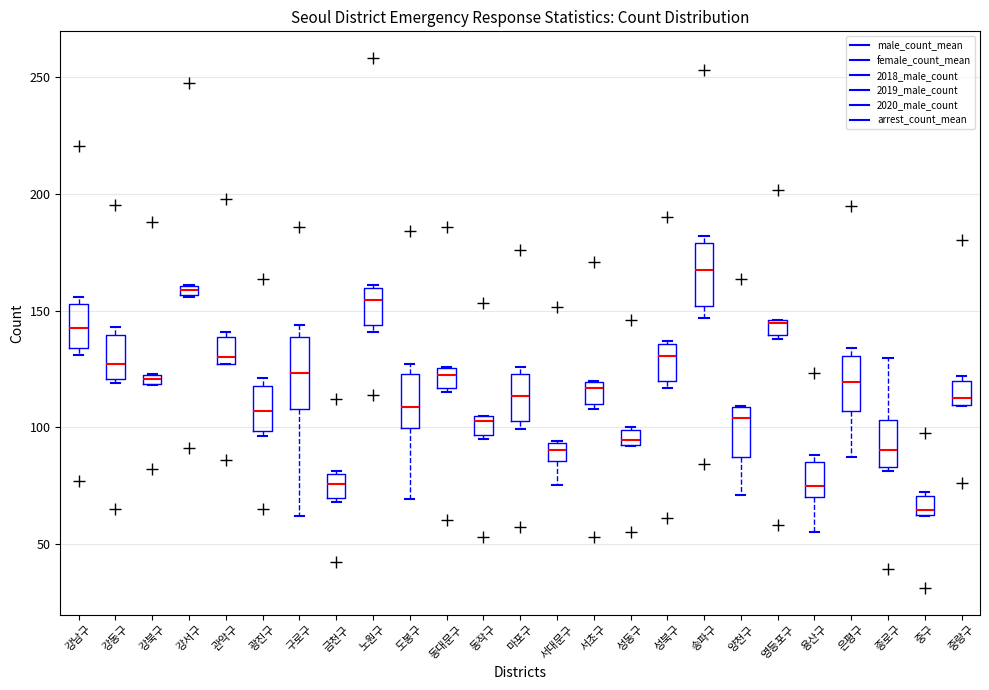

Which box's median line is the highest?

송파구